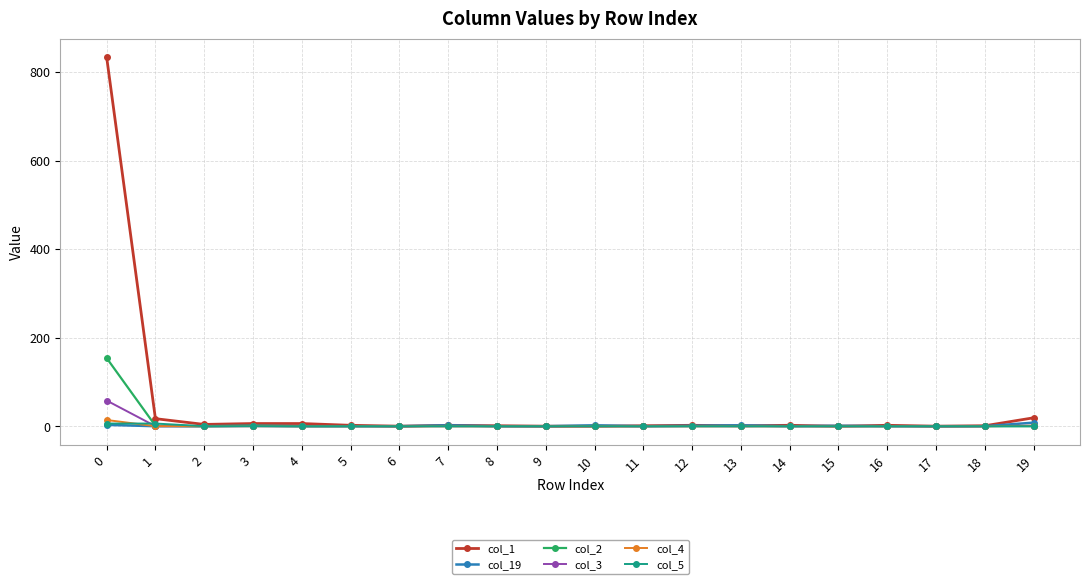

How many series are shown in this chart?

6